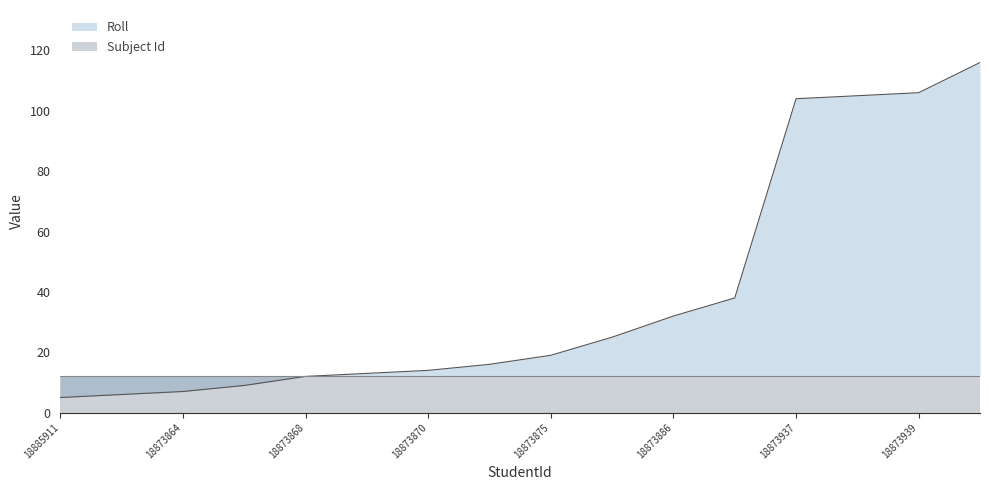

Between 18873886 and 18873875, which is larger?

18873886